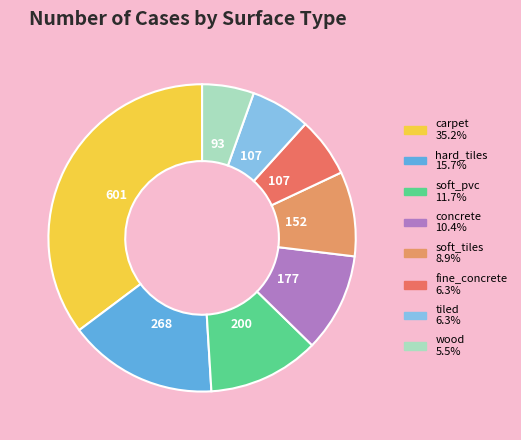

Is there any slice that represents more than half of the pie?

No